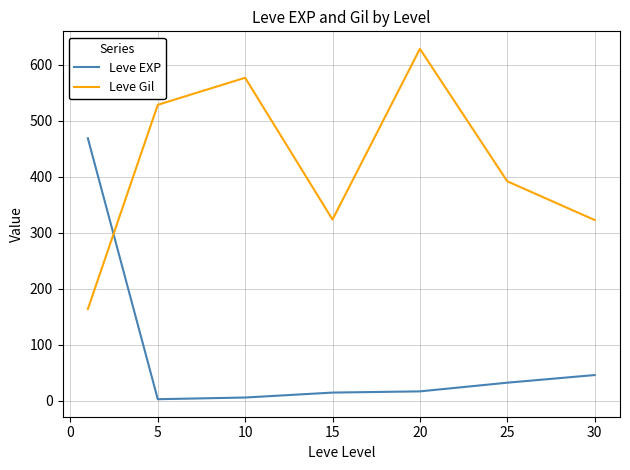

What is the difference between the second highest and minimum values in the Leve EXP series?

43.2